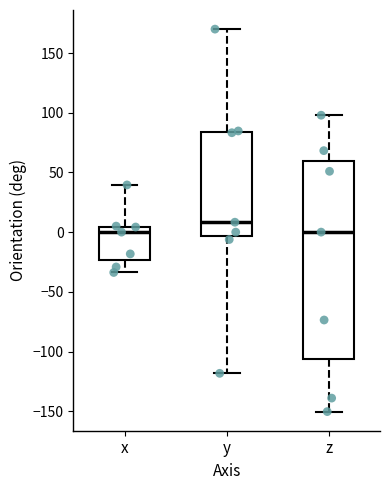

Reading left to right, transcribe this box plot: for each box, give where its median line is, the range the box spans, and where its two whiskers end, as read against the y-axis. The values are not printed on the chart, so give them approximately, as read against the axis.

x: median 0, box -25 to 5, whiskers -35 to 40
y: median 10, box -5 to 85, whiskers -120 to 170
z: median 0, box -105 to 60, whiskers -150 to 100